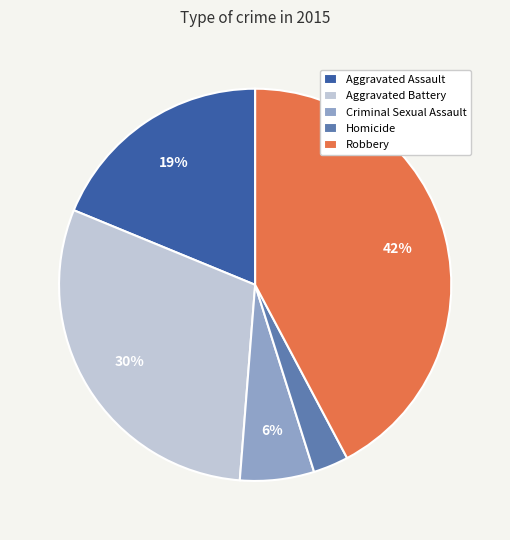

True or false: Homicide accounts for 3% of the total.

True